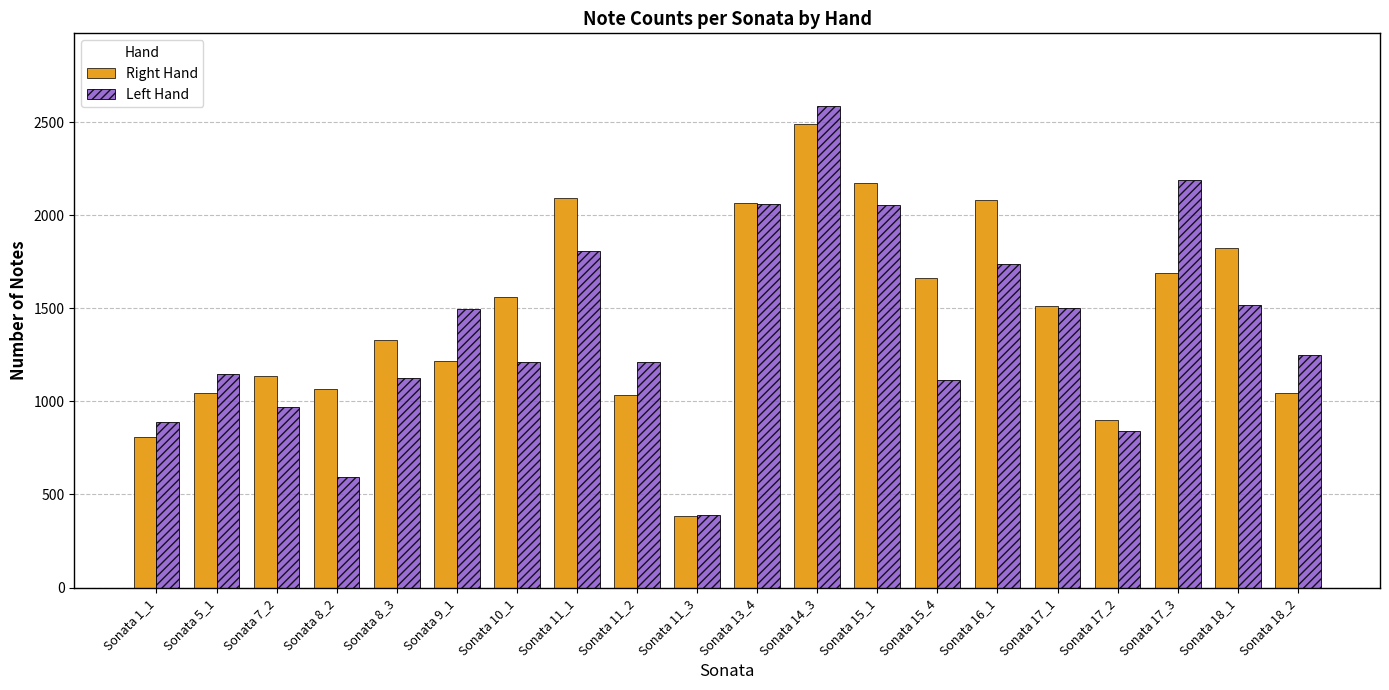

Is the value of Right Hand at Sonata 15_1 greater than the value of Left Hand at Sonata 10_1?

Yes